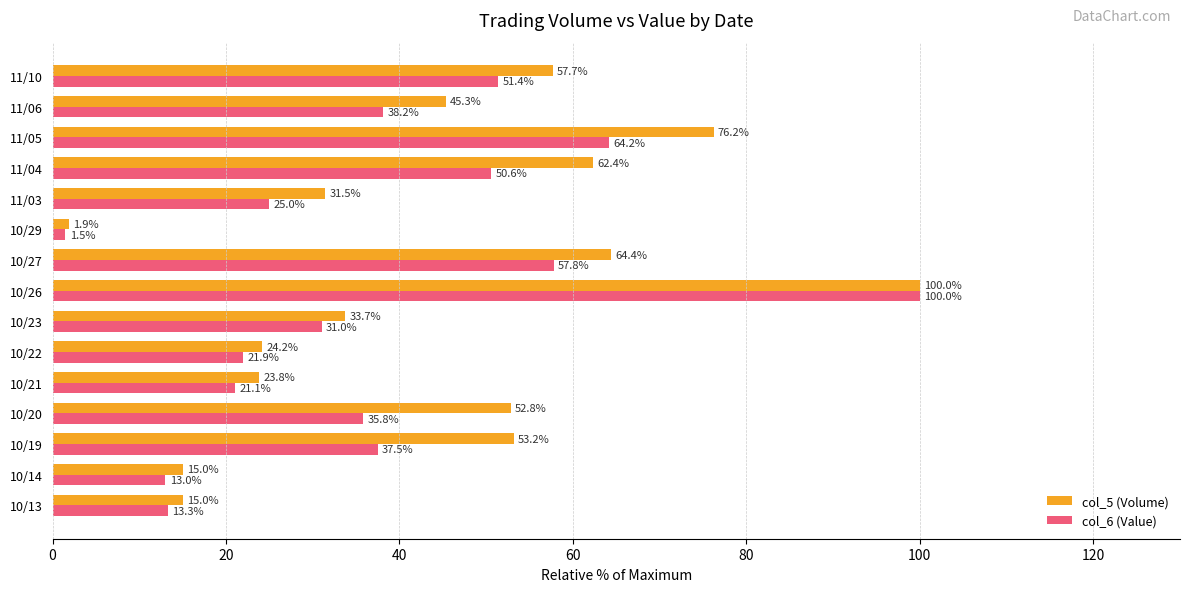

At how many categories does at least one series exceed 47?

7